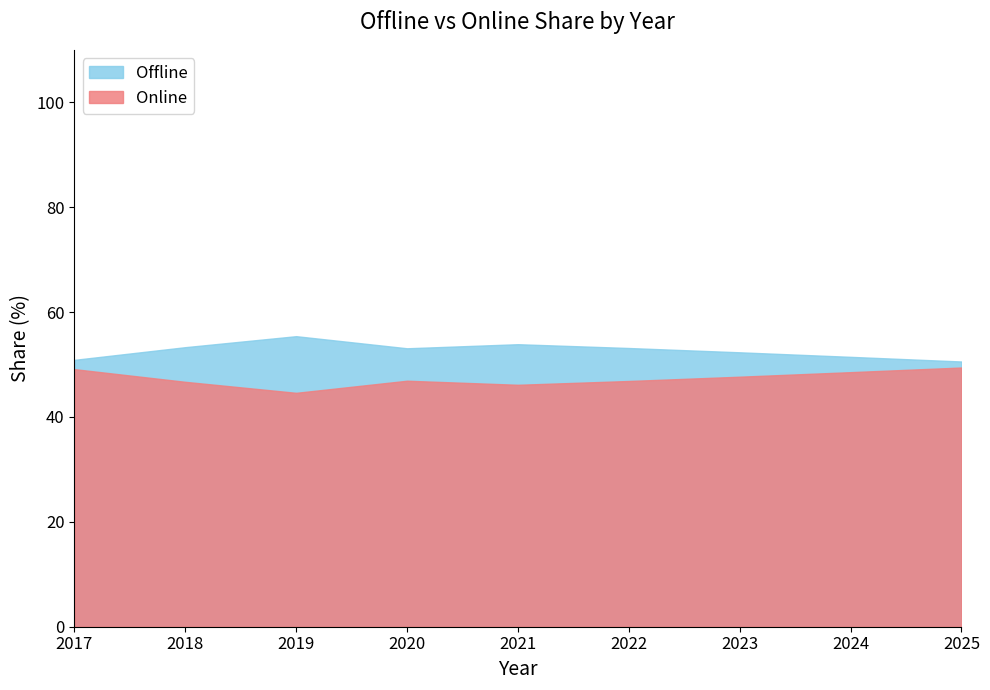

True or false: Offline and Online cross at least once.

False